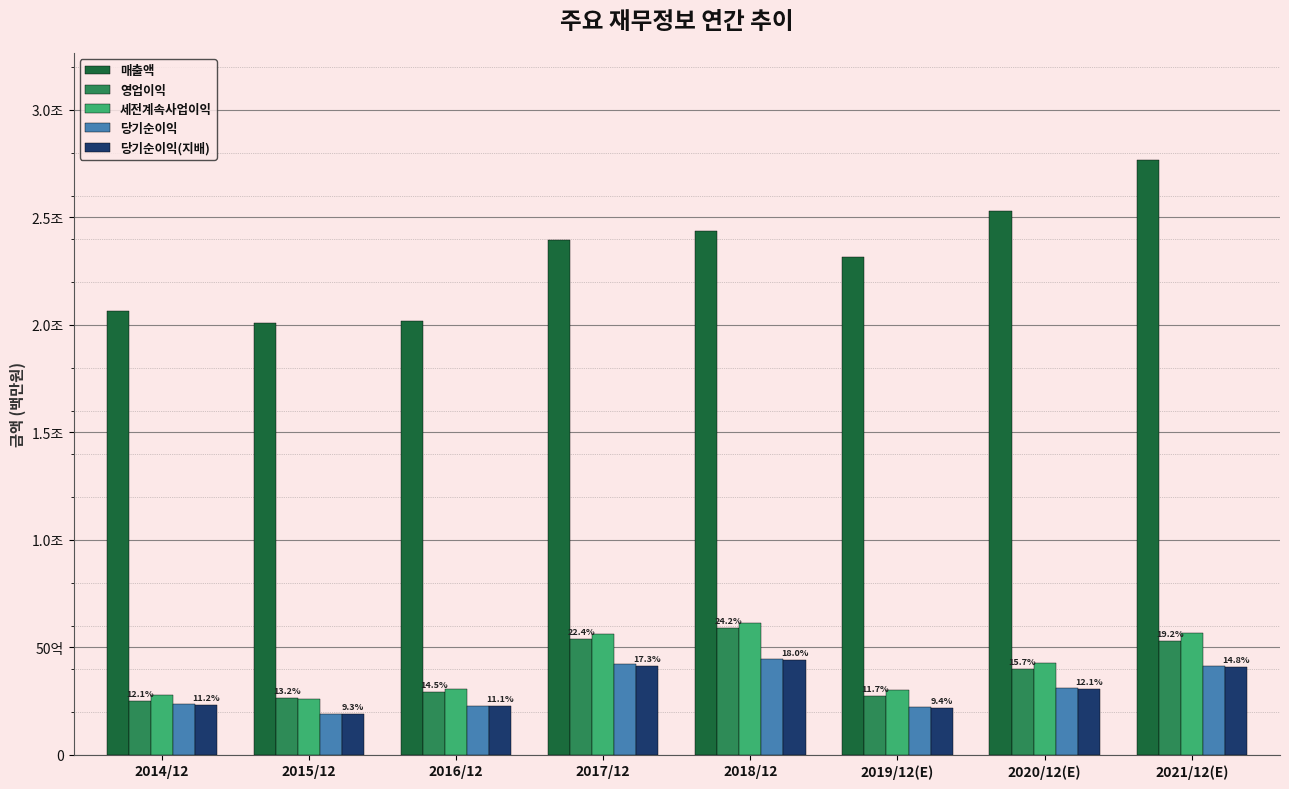

The 당기순이익 series shows 227261 at 2016/12. True or false?

True